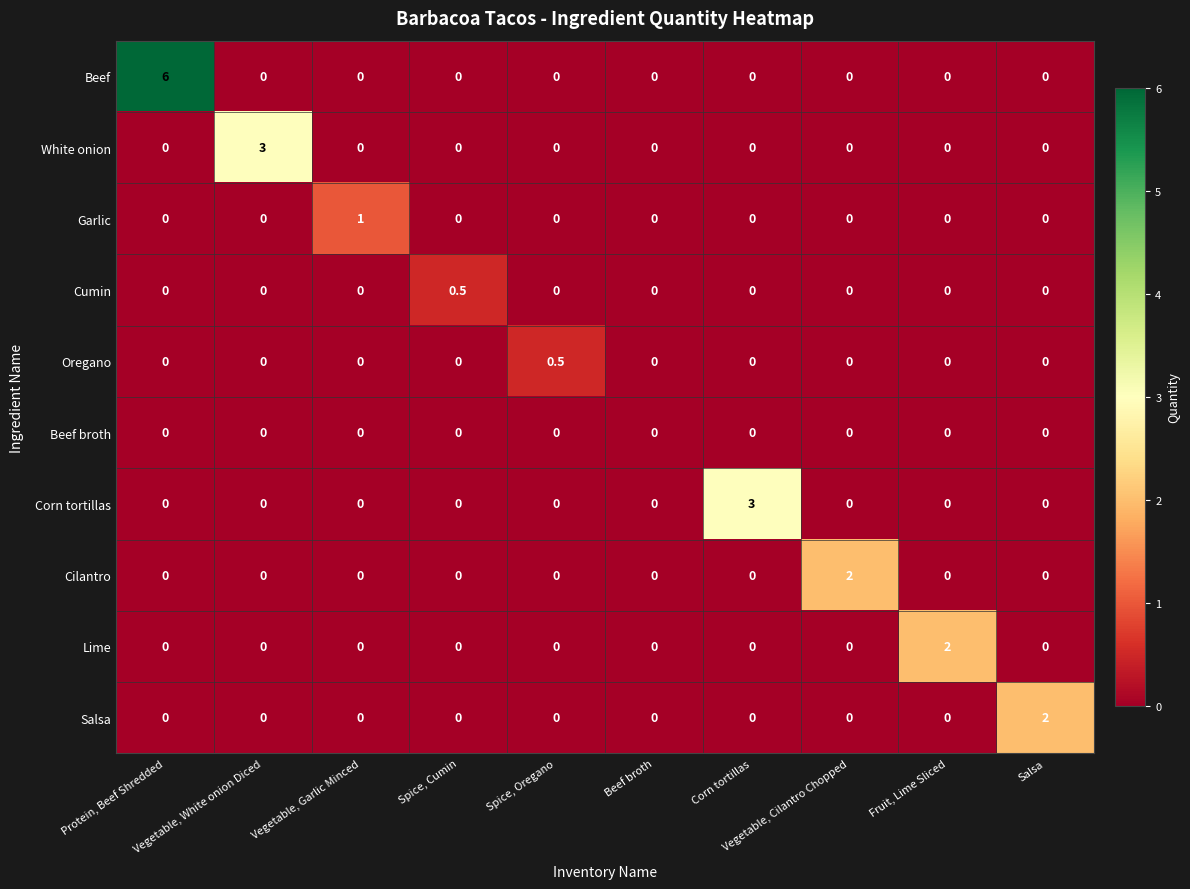

What is the sum of all Garlic values?

1.0